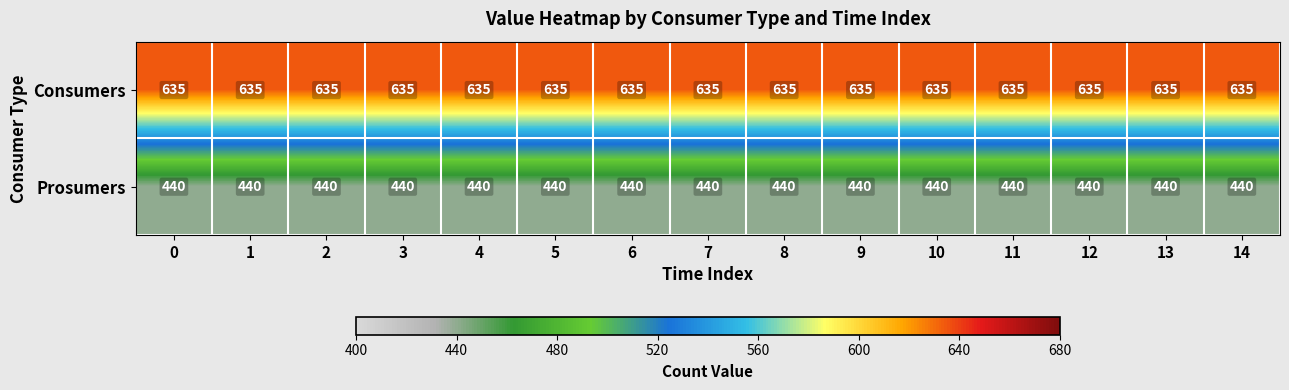

Is the value of Prosumers at 6 greater than the value of Consumers at 6?

No